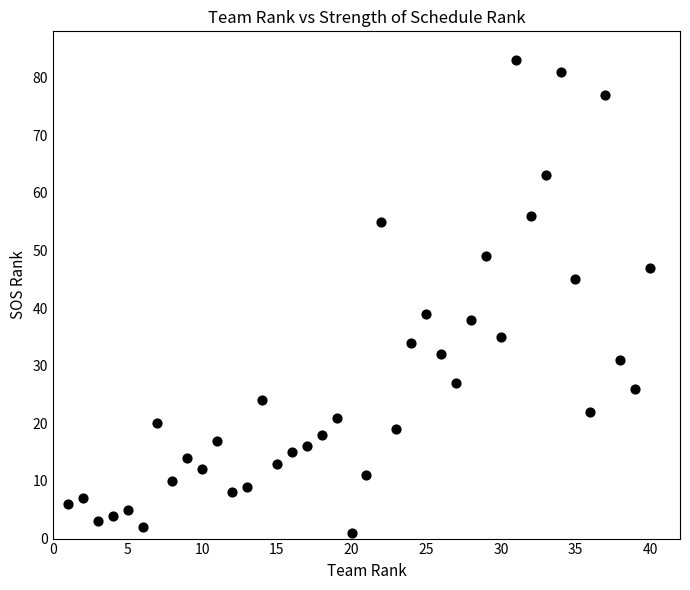

What is the range of Y values (max minus min)?

82